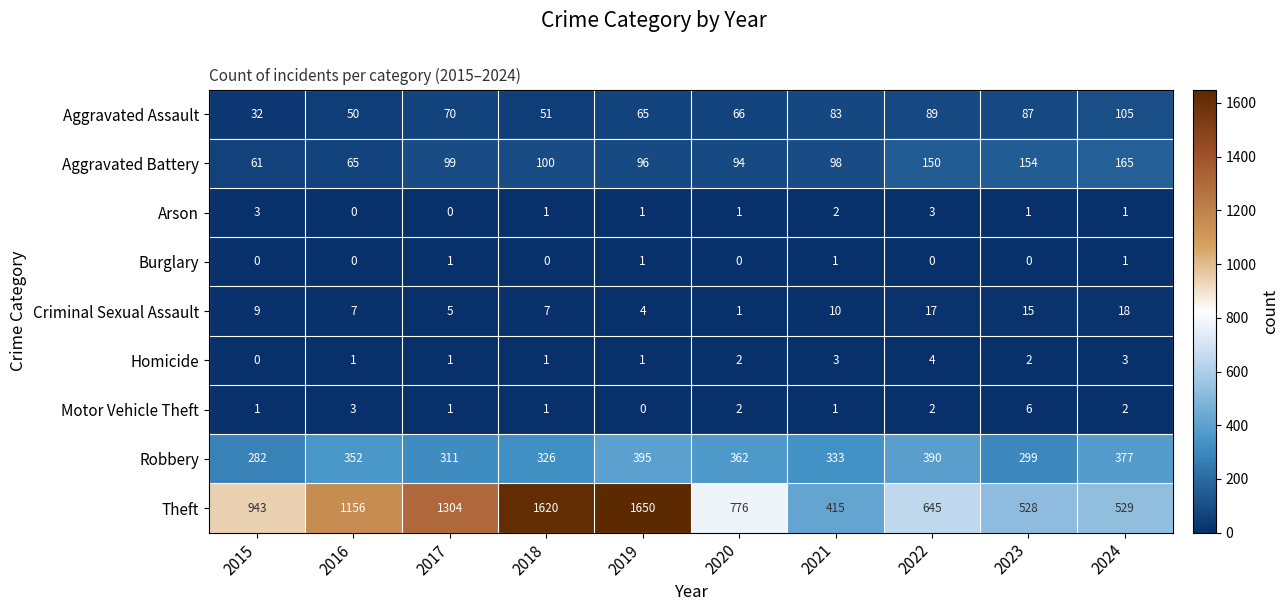

What is the total value across all series at 2023?

1092